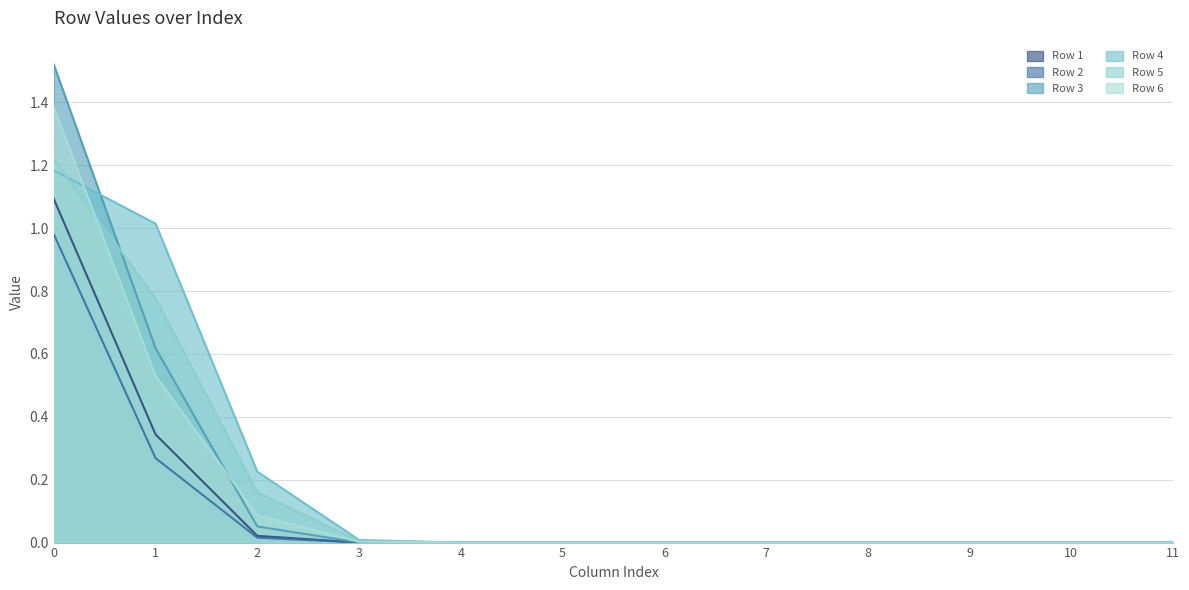

True or false: Row 6 has a value of 0.0 at 11.

True